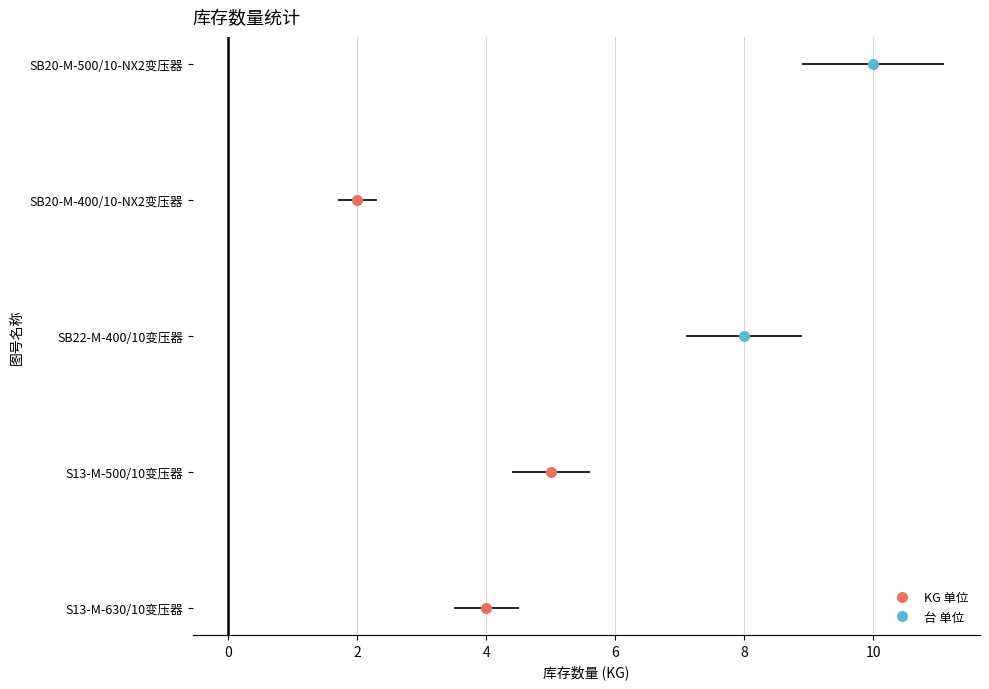

Does the chart contain stacked bars?

No